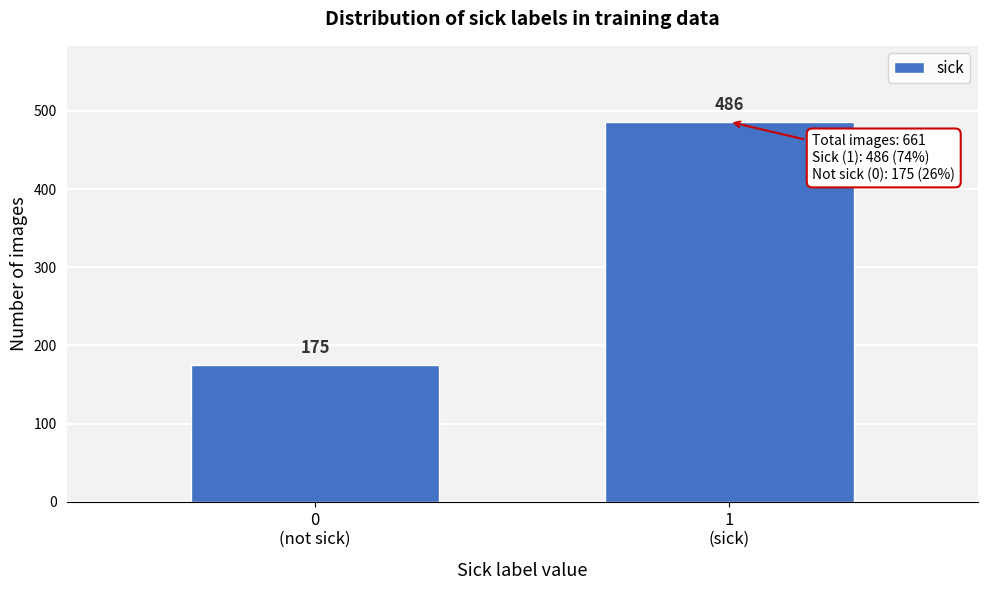

Reading left to right, list all the values displayed in this chart.

175	486